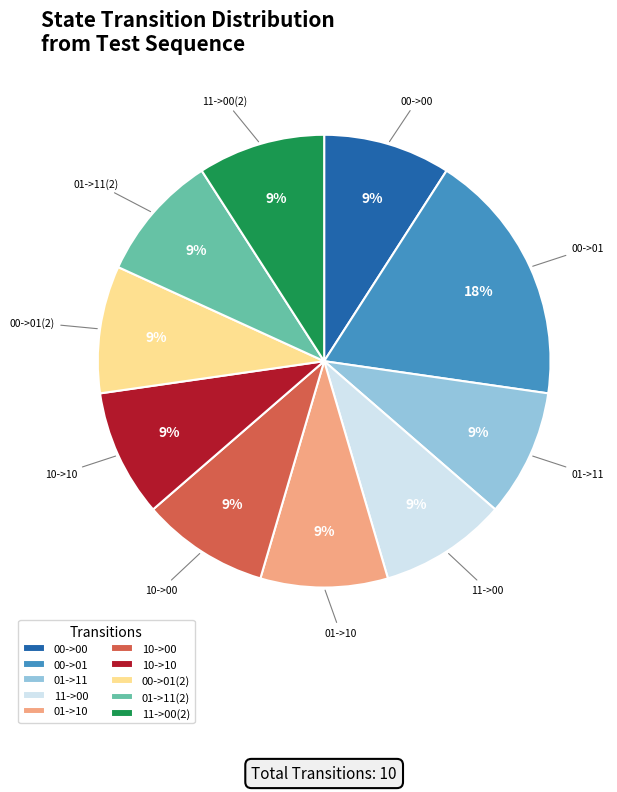

Approximately how many times larger is the value at 10->00 compared to 10->10?

1.0